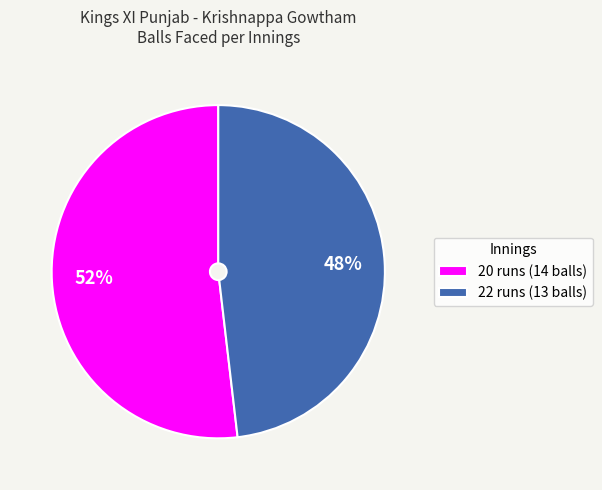

To the nearest percent, what is the difference between the 20 runs and 22 runs slice percentages?

4%